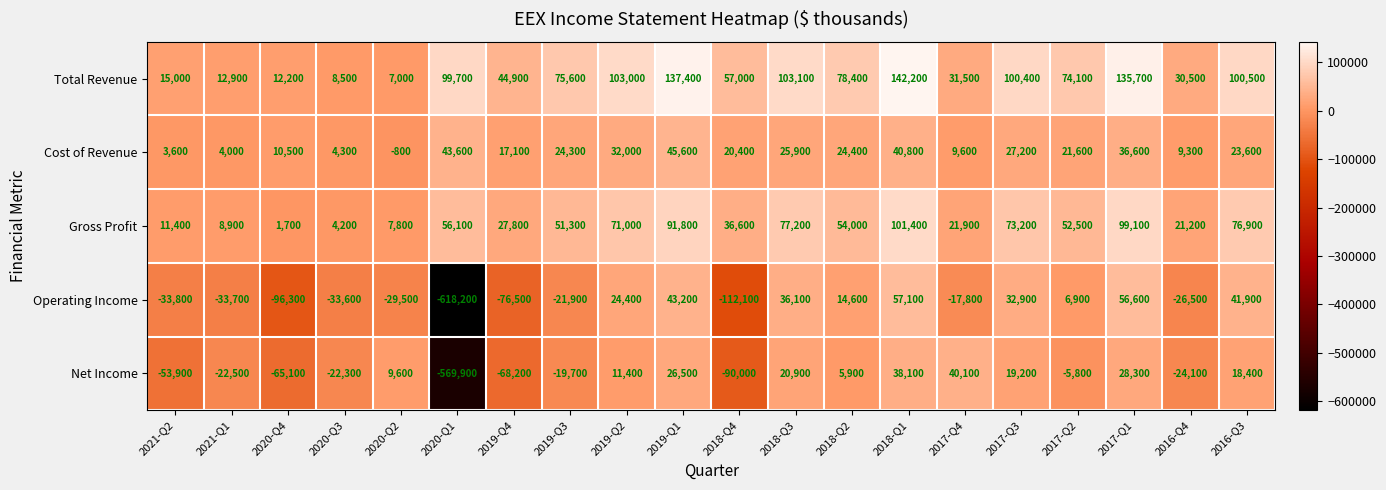

List the series in order of their peak value, highest first.

Total Revenue, Gross Profit, Operating Income, Cost of Revenue, Net Income